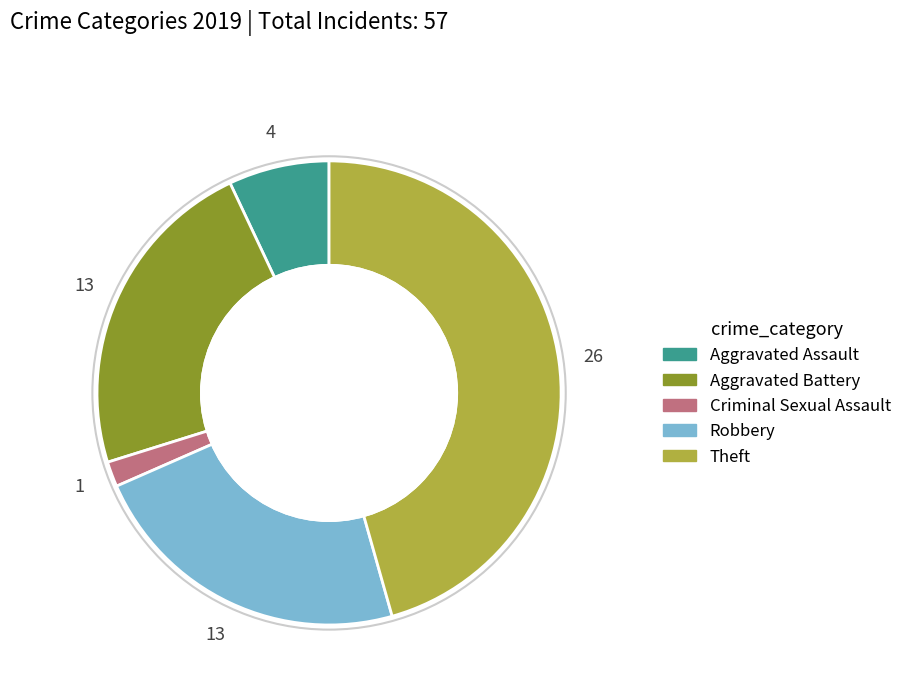

What is the ratio of the value at Theft to the value at Criminal Sexual Assault?

26.0